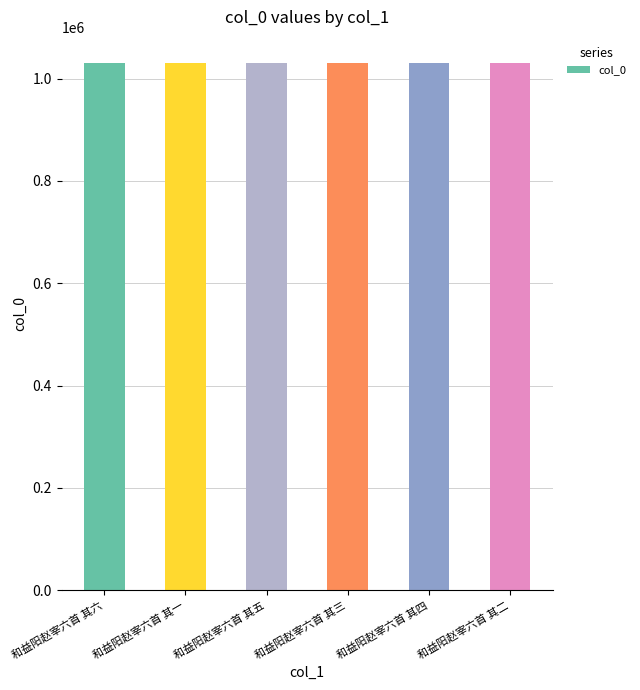

Approximately how many times larger is the value at 和益阳赵宰六首 其三 compared to 和益阳赵宰六首 其四?

1.0